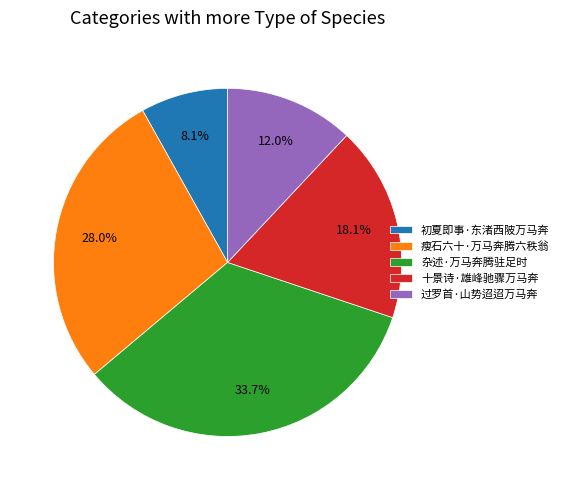

Does any single category account for the majority?

No